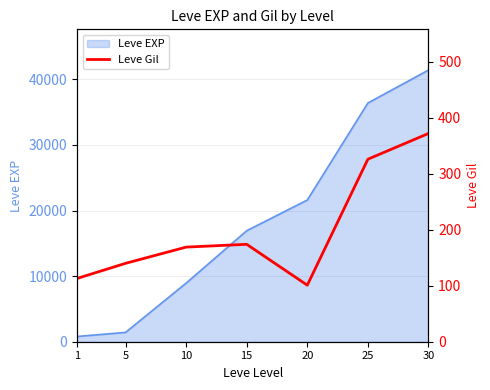

At which category does the data reach its first local peak?

15